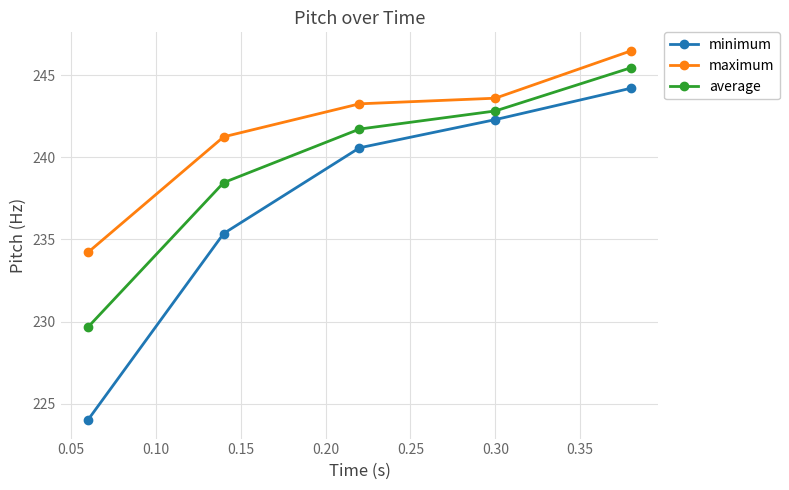

True or false: maximum and average intersect in this chart.

False